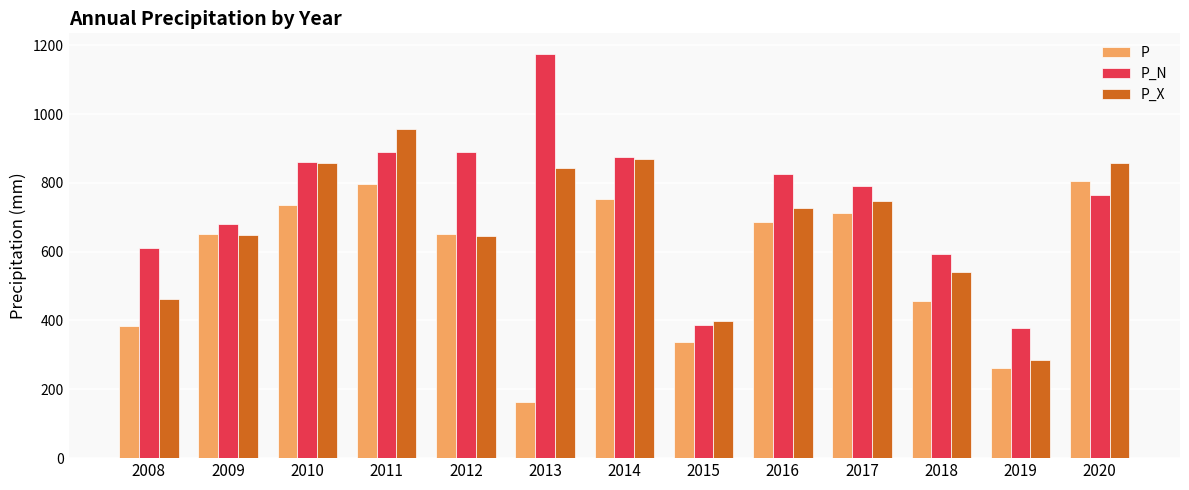

Rank the series by their average value, from highest to lowest.

P_N, P_X, P